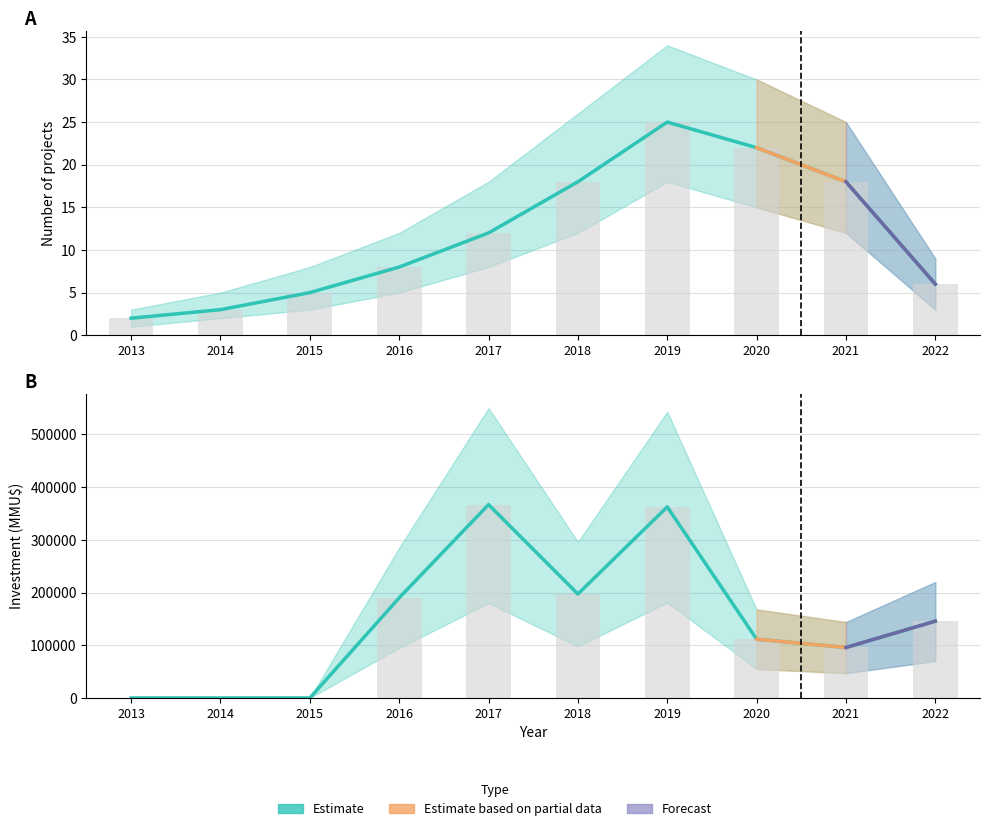

Where does the Count series first go above 12?

2018